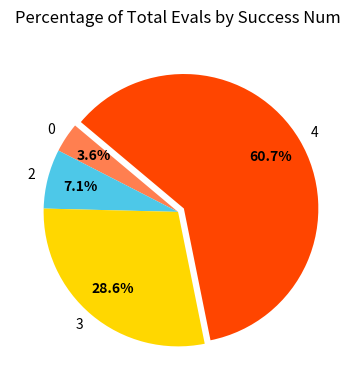

Which has a higher value, 3 or 4?

4